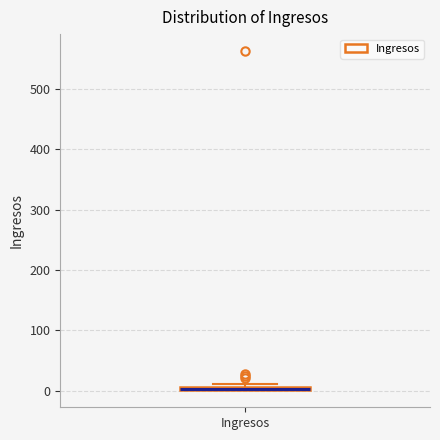

Where is the lower edge of the box for Ingresos on the y-axis? The values are not printed on the chart, so give them approximately, as read against the axis.

0